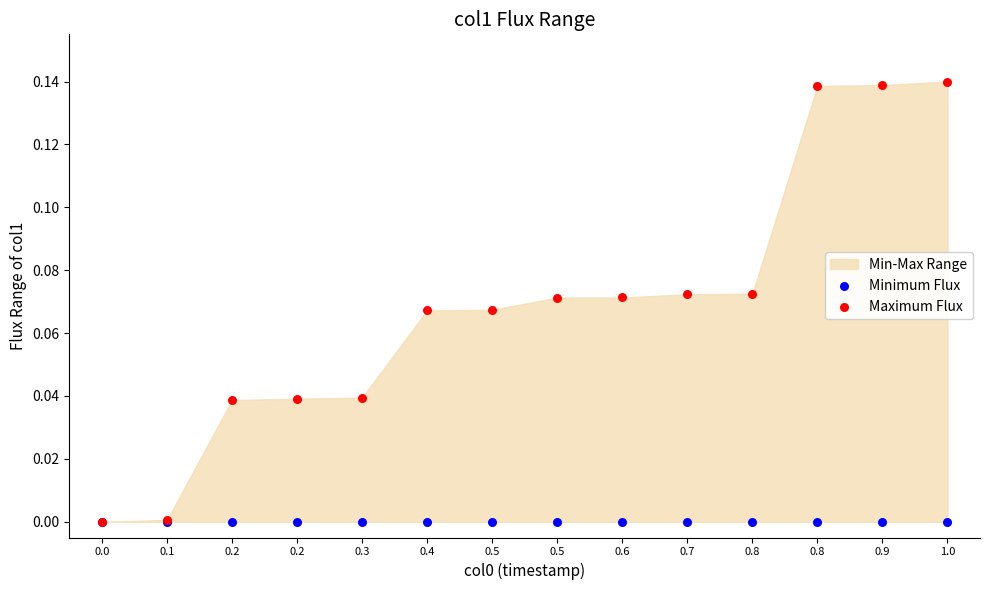

Which series reaches the maximum Y coordinate?

Maximum Flux